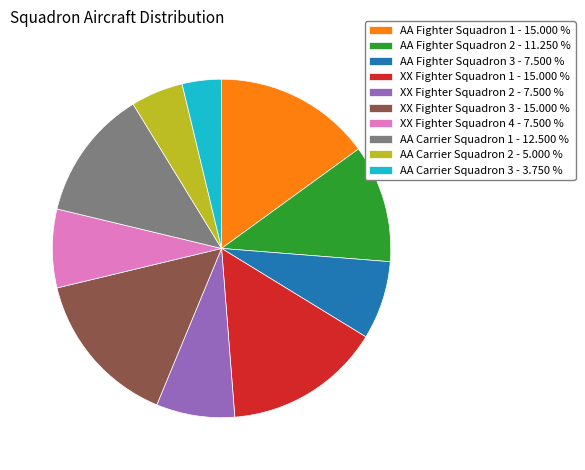

Approximately how many times larger is the value at XX Fighter Squadron 4 compared to AA Carrier Squadron 1?

0.6